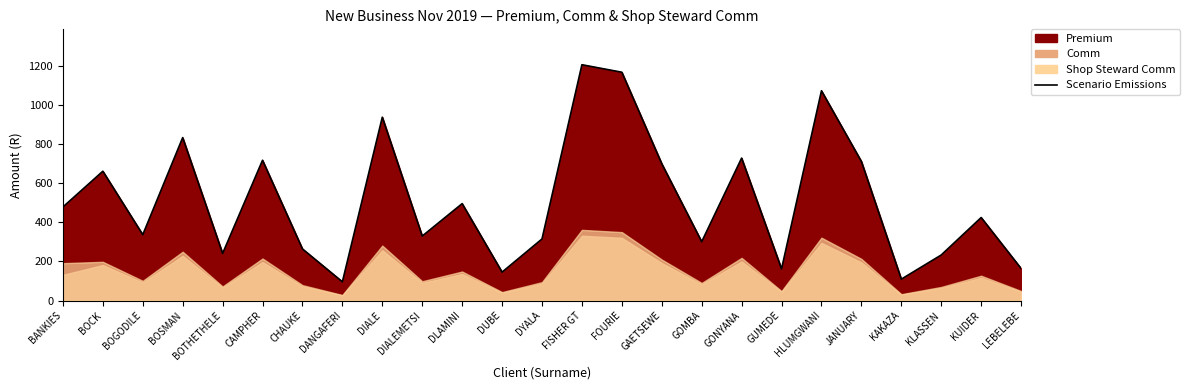

How many data points are above 424?

13